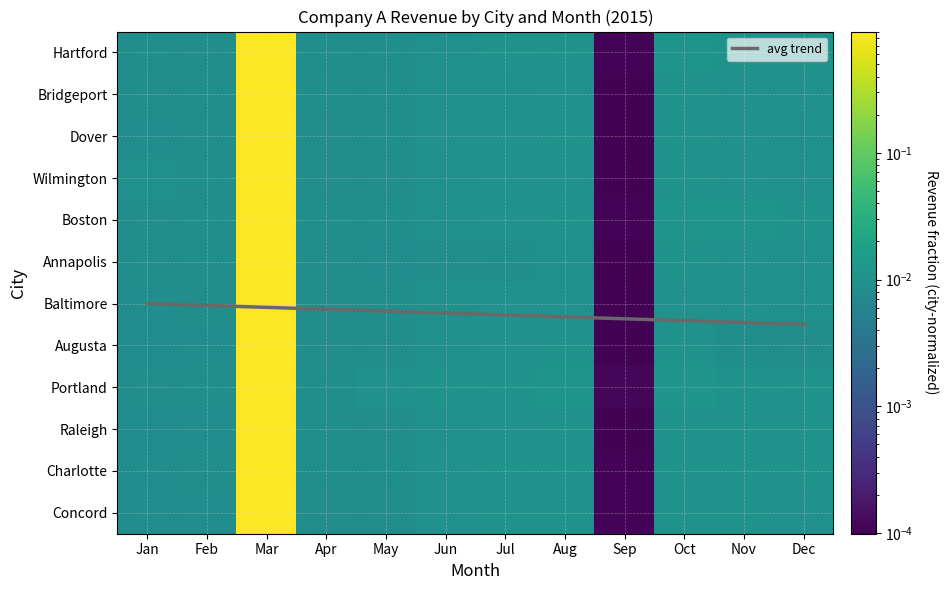

At which label does Dover reach its peak?

Mar